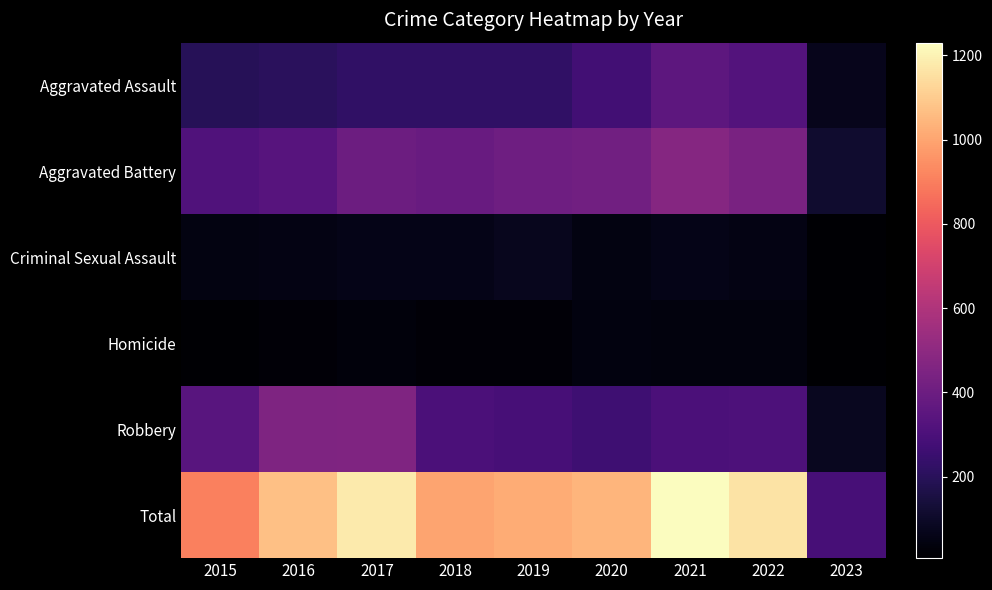

Which series has the largest total across all categories?

Total